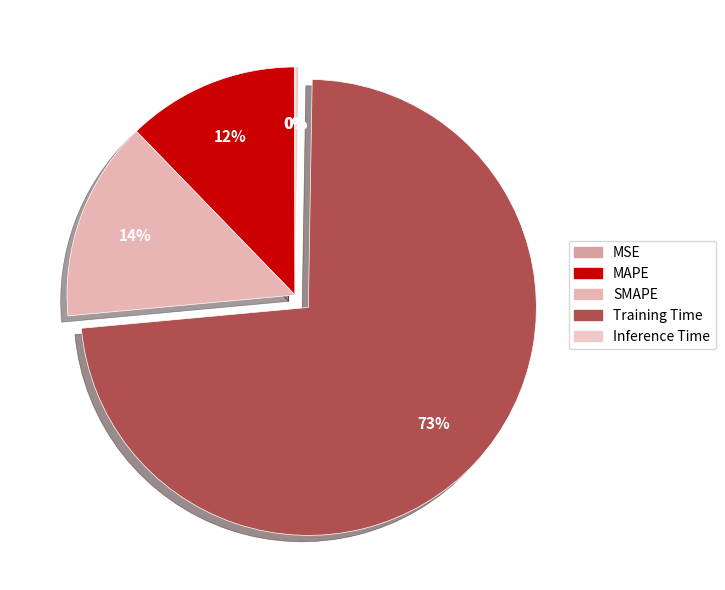

To the nearest percent, what is the difference between the MAPE and Training Time slice percentages?

61%